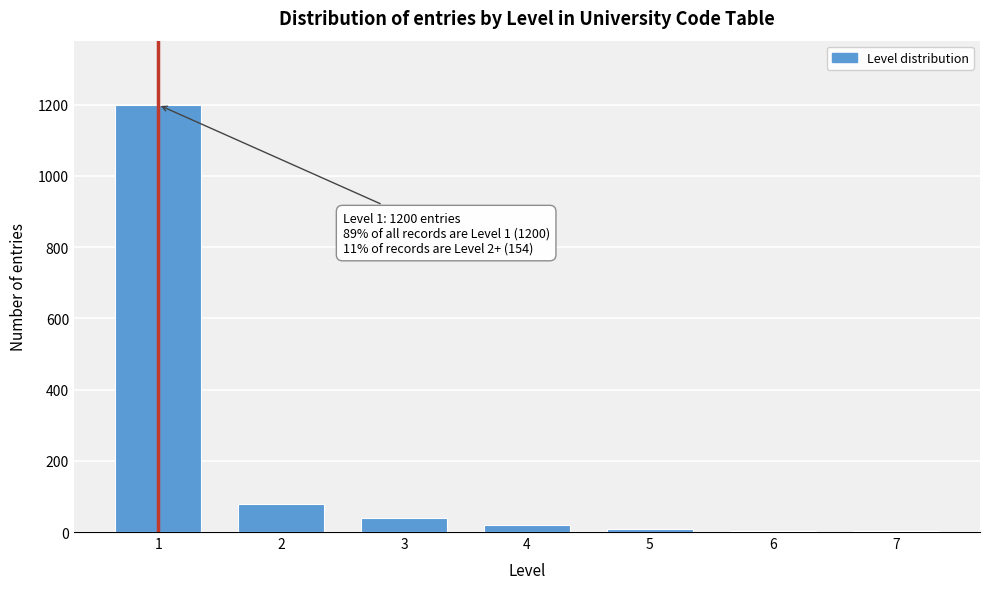

What is the greatest value displayed?

1200